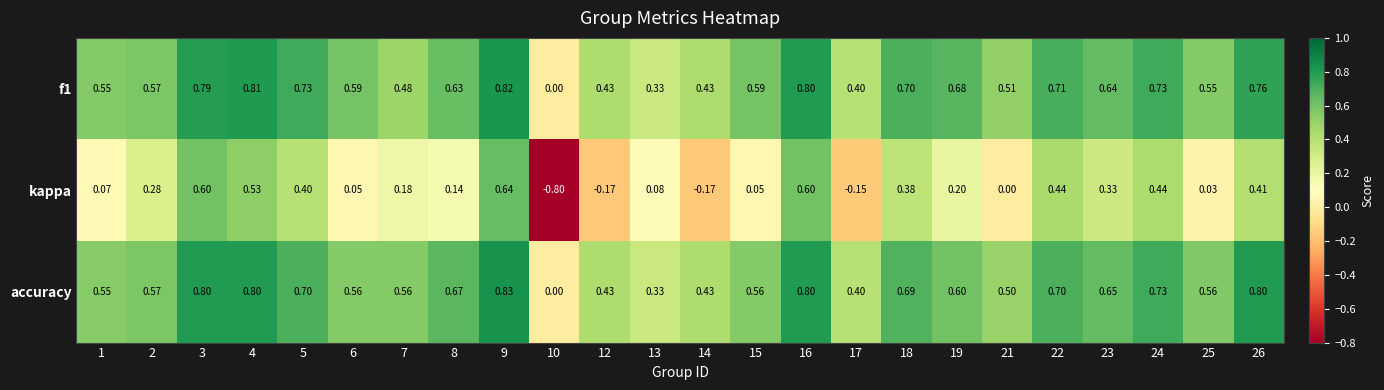

Between 2 and 16, which series saw the biggest shift?

kappa